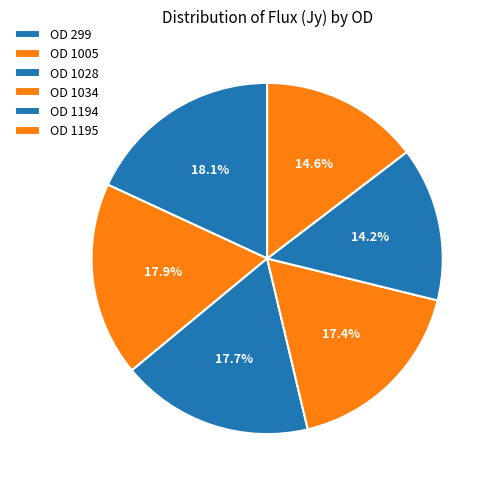

Is it true that OD 1195 is 9% of the pie?

False